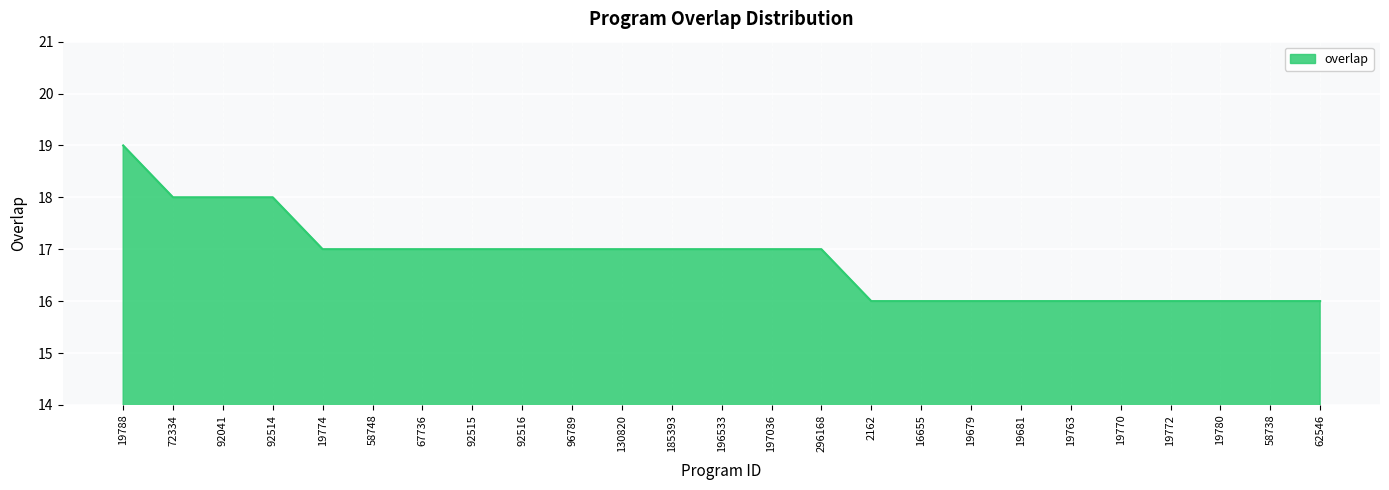

Approximately how many times larger is the value at 185393 compared to 19681?

1.1